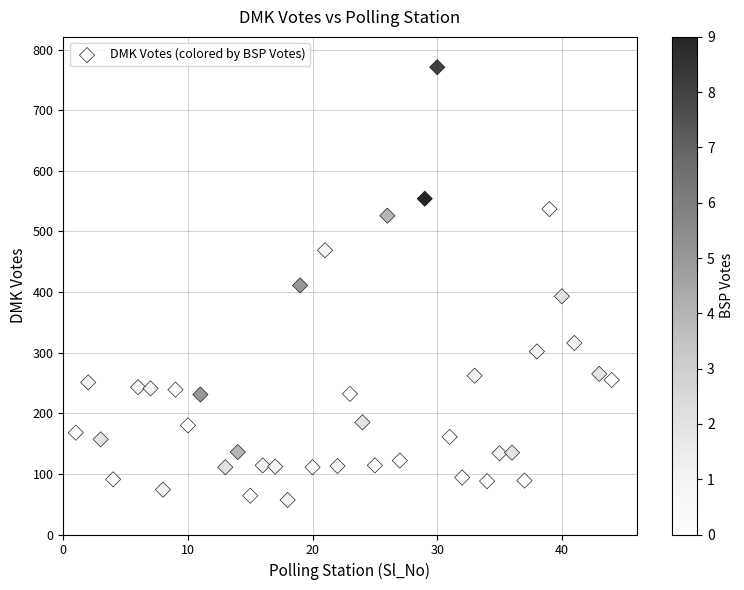

What is the range of X values (max minus min)?

43